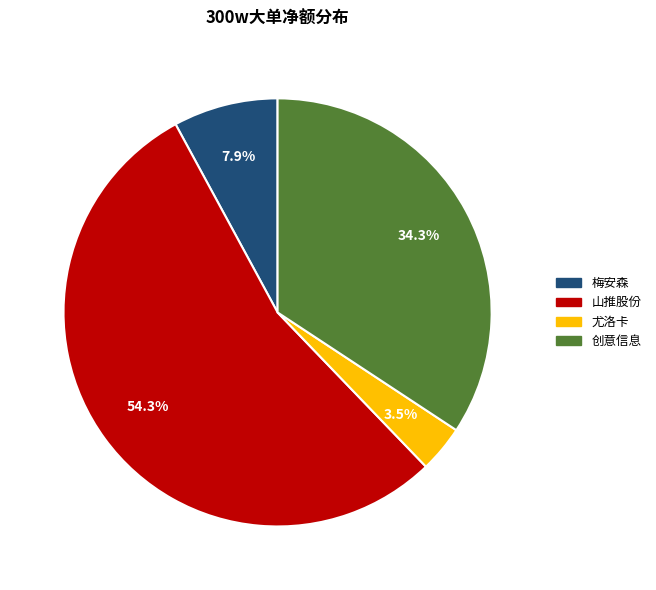

Is there any slice that represents more than half of the pie?

Yes